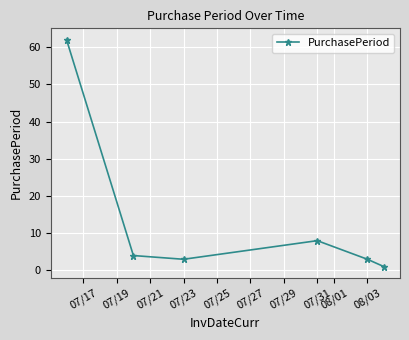

What is the sum of all values?

81